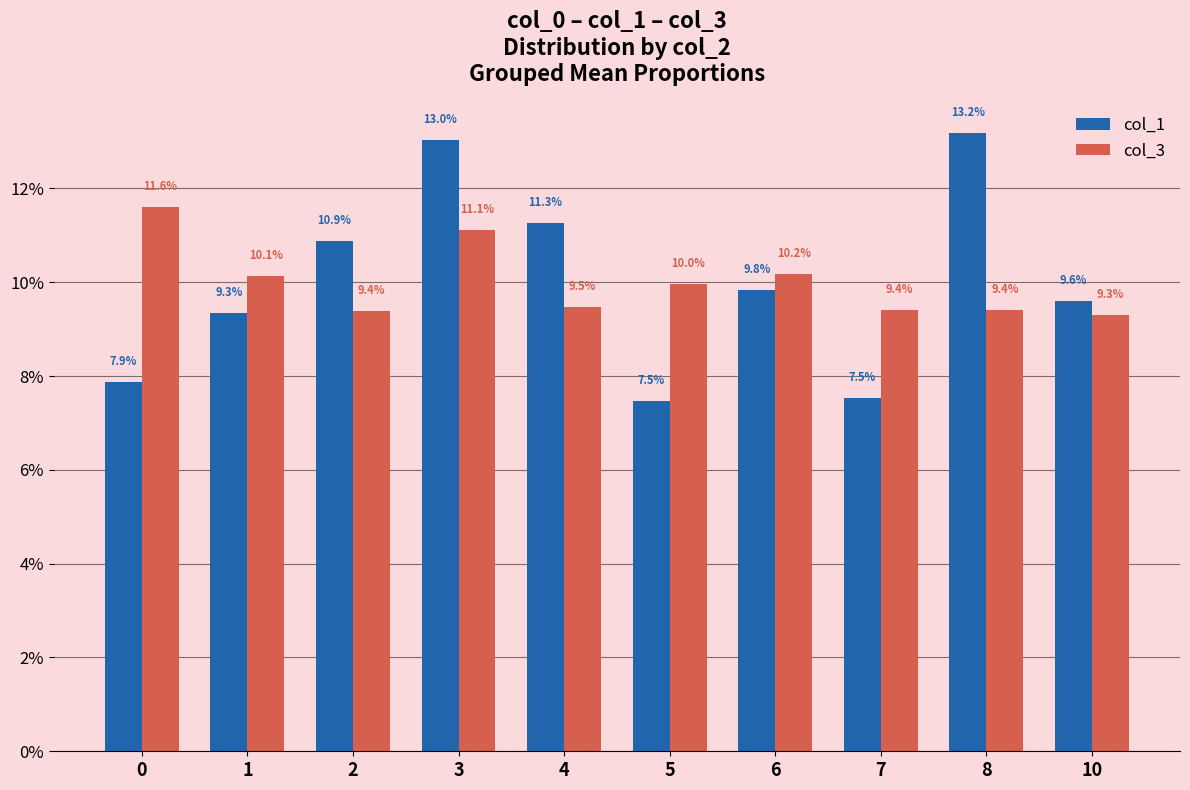

List the series in order of their peak value, lowest first.

col_3, col_1